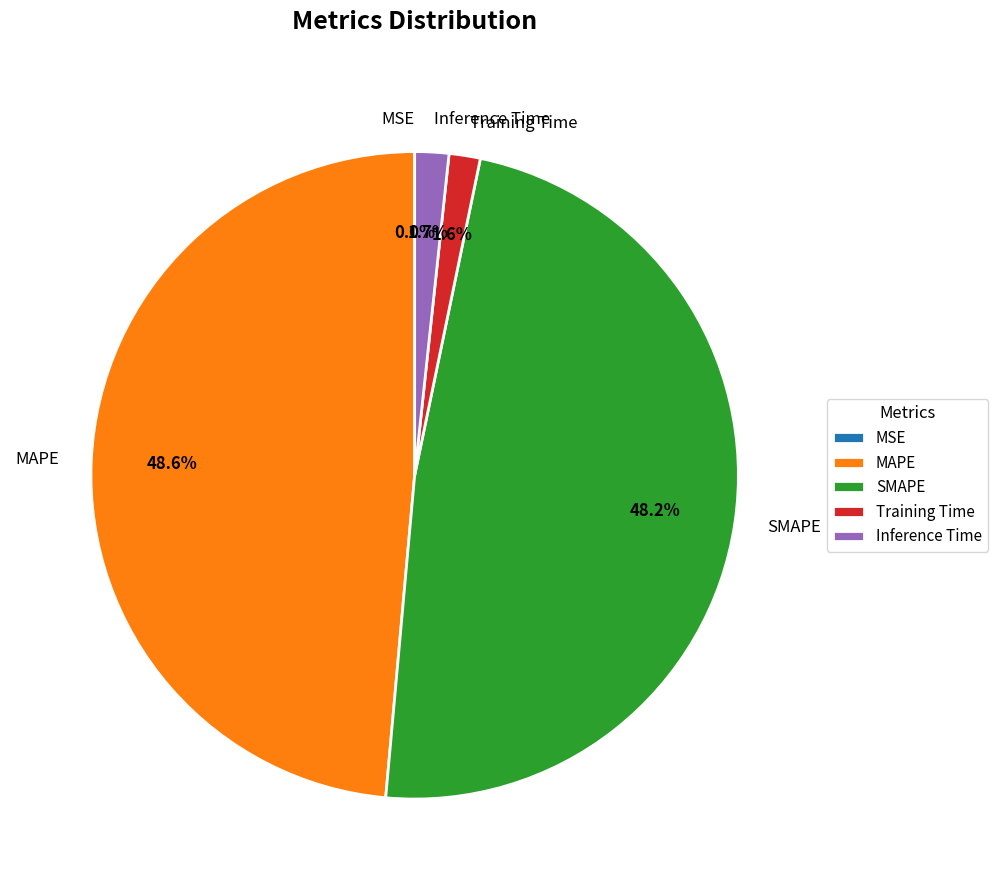

Is there any slice that represents more than half of the pie?

No